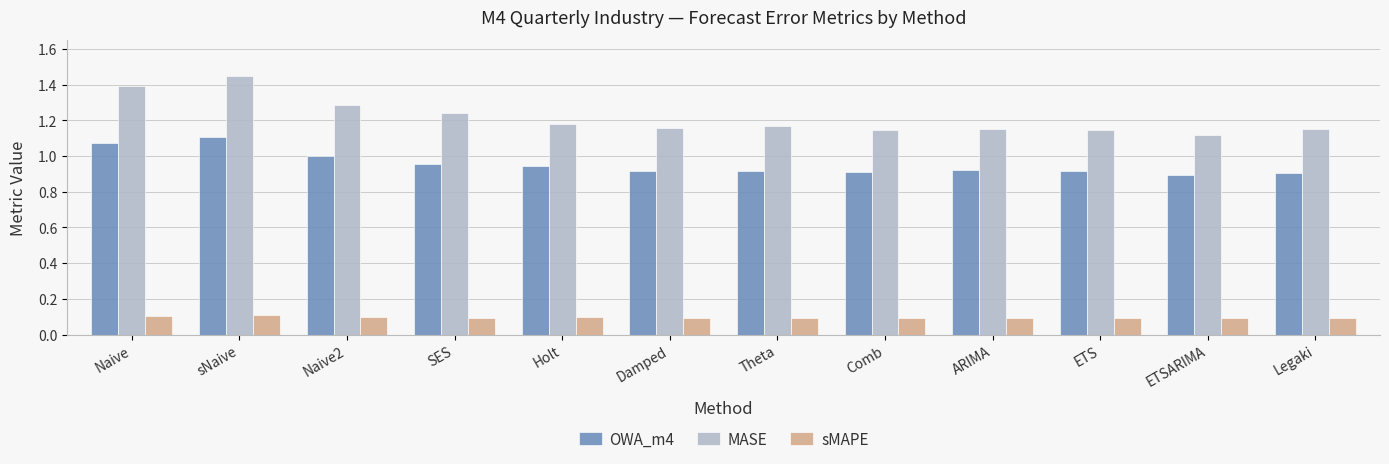

The sMAPE series shows 0.1 at SES. True or false?

True